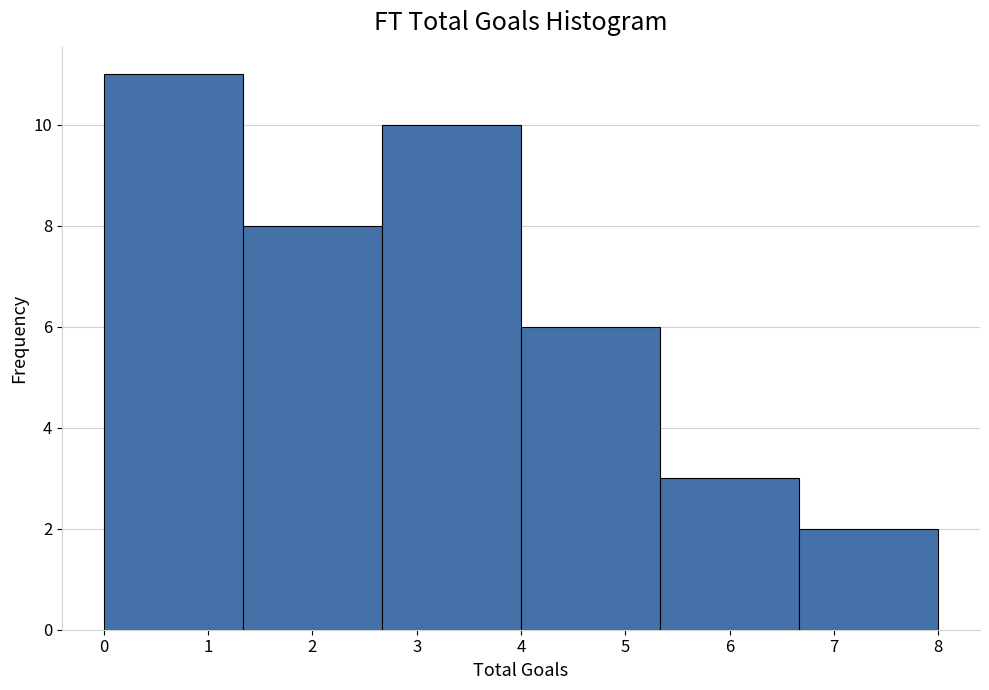

Reading left to right, transcribe this chart: for each bar, give the range it covers on the x-axis and its height. Neither the bar edges nor the heights are printed on the chart, so give them approximately, as read against the axes.

0.0 to 1.3: 11
1.3 to 2.7: 8
2.7 to 4.0: 10
4.0 to 5.3: 6
5.3 to 6.7: 3
6.7 to 8.0: 2